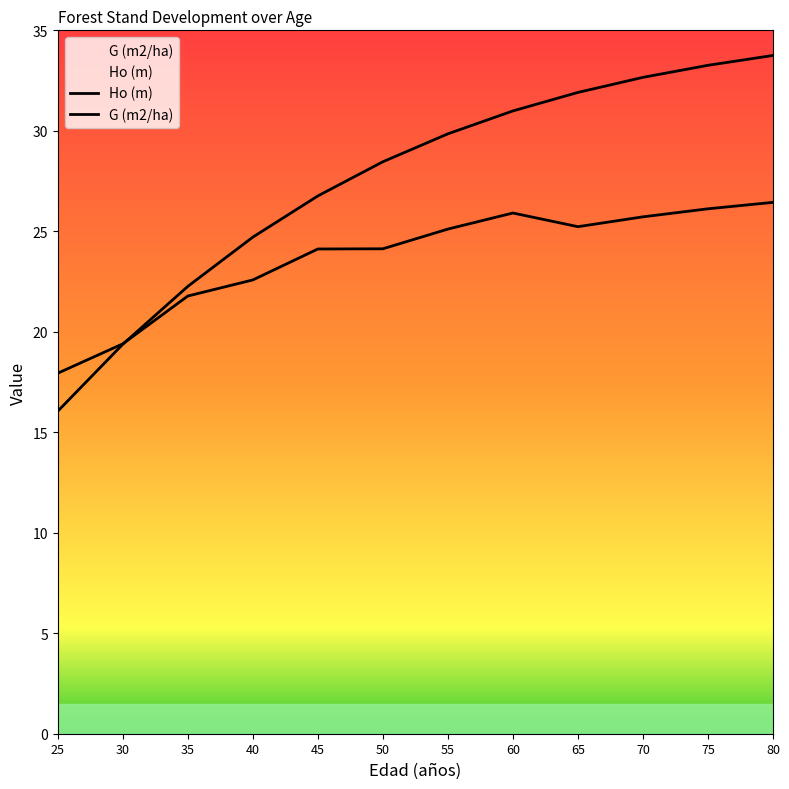

What is the lowest value of the G (m2/ha) series?

17.9